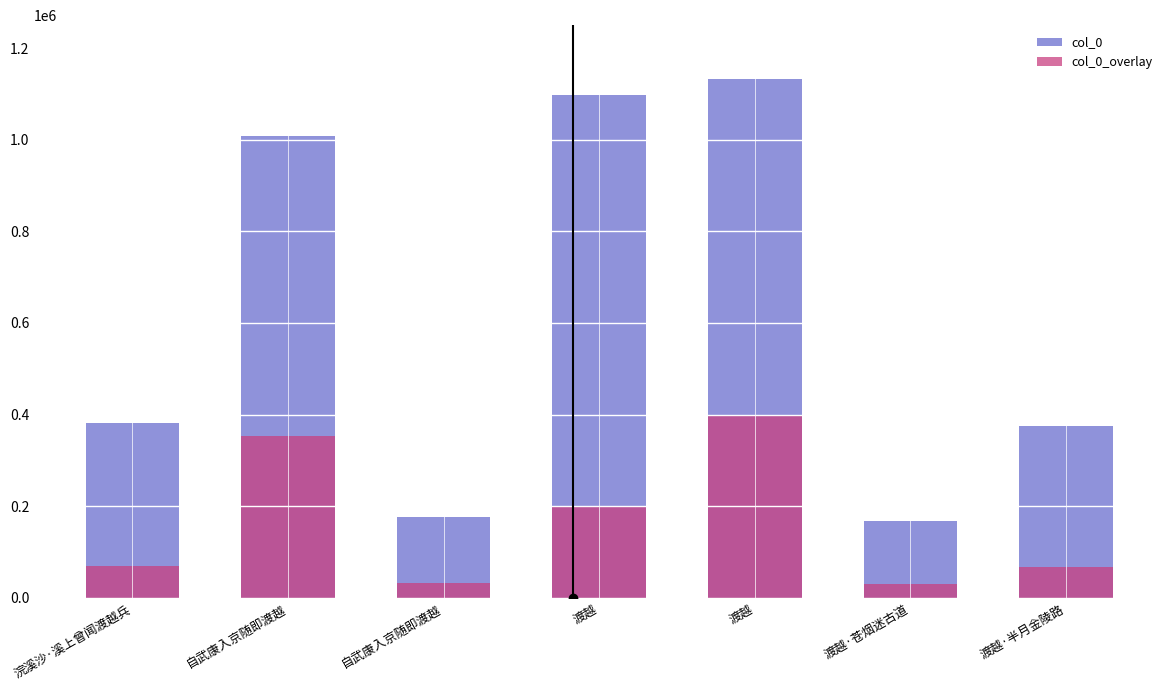

Which series changed the most between 渡越 and 渡越·苍烟迷古道?

col_0